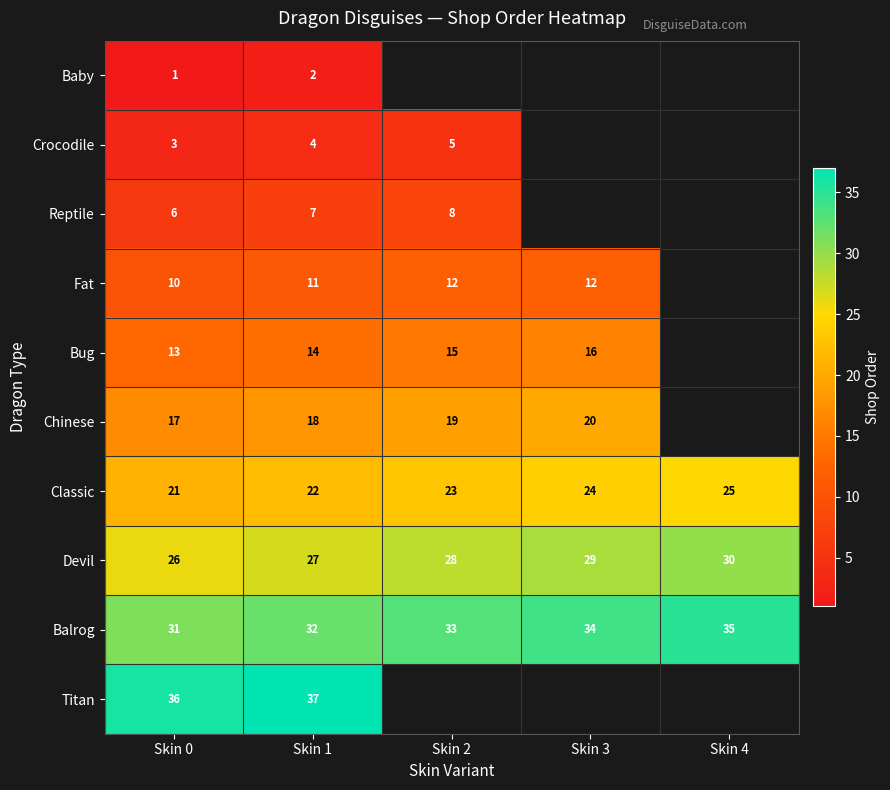

Which label corresponds to the largest value in the chart?

Skin 1